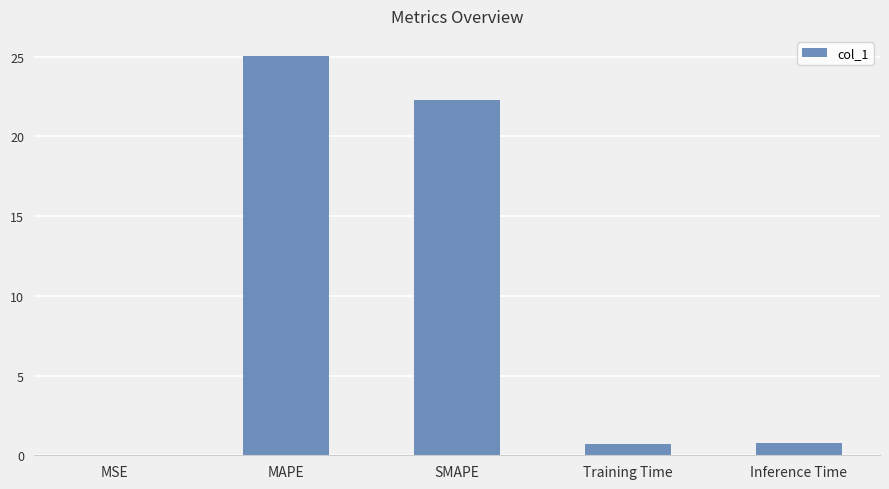

What is the sum of all values?

48.7